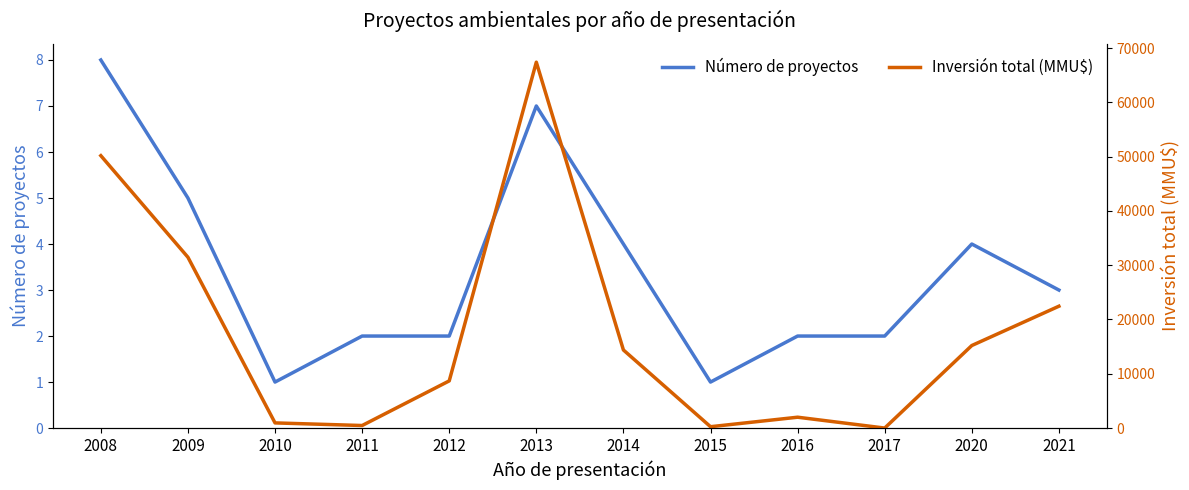

Reading right to left, list all the values displayed in this chart.

Número de proyectos: 3	4	2	2	1	4	7	2	2	1	5	8
Inversión total (MMU$): 22446	15206	0	2000	250	14383	67401	8690	469	950	31465	50180